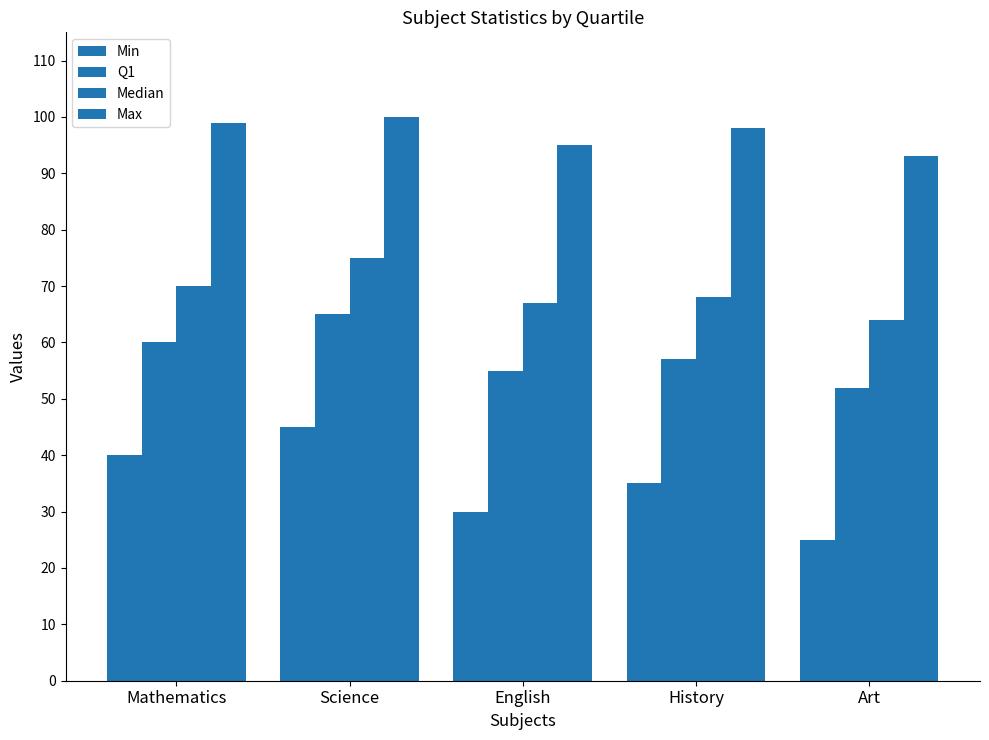

At which category is the sum across all series the highest?

Science